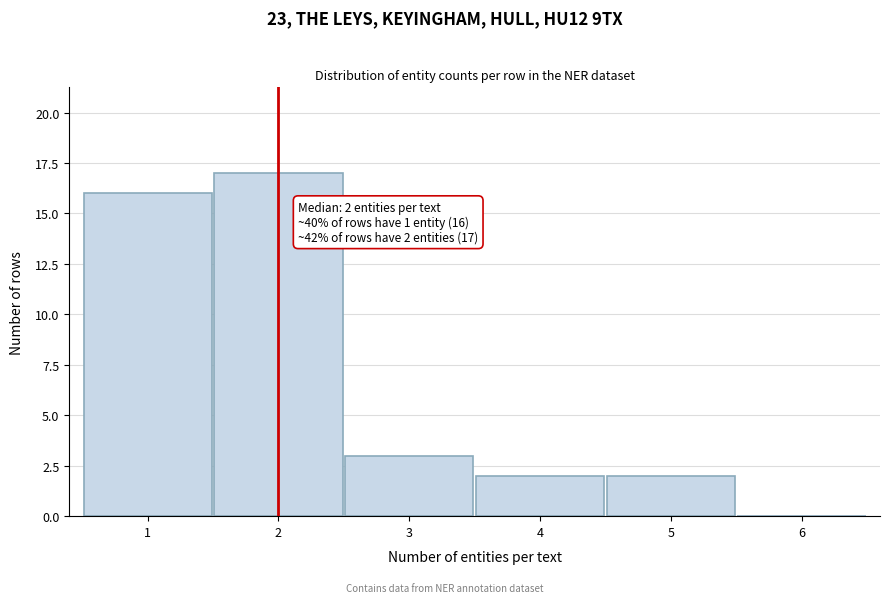

Which range on the x-axis has the tallest bar?

1.5 to 2.5